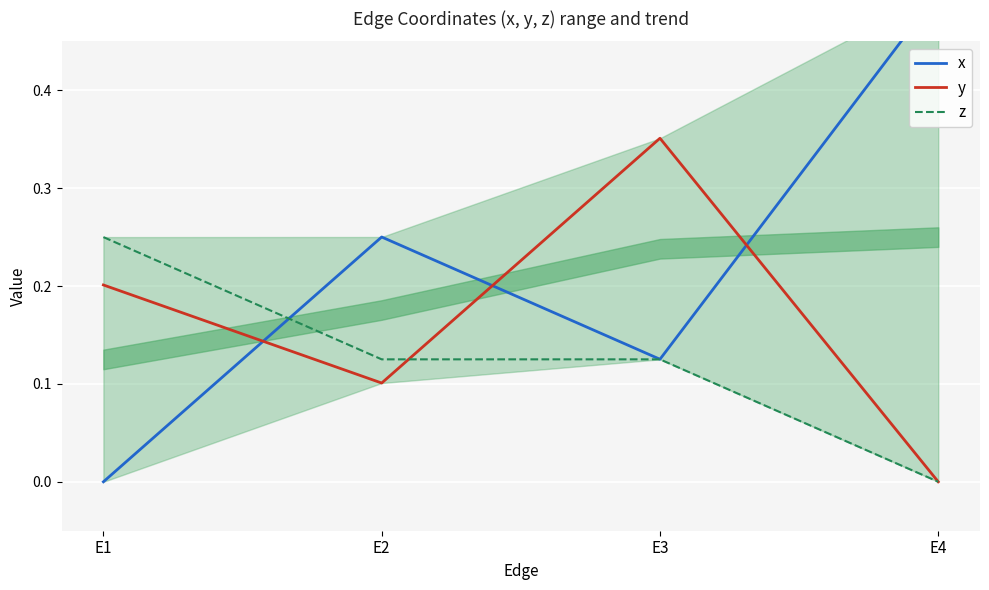

What is the average value of the x series?

0.2